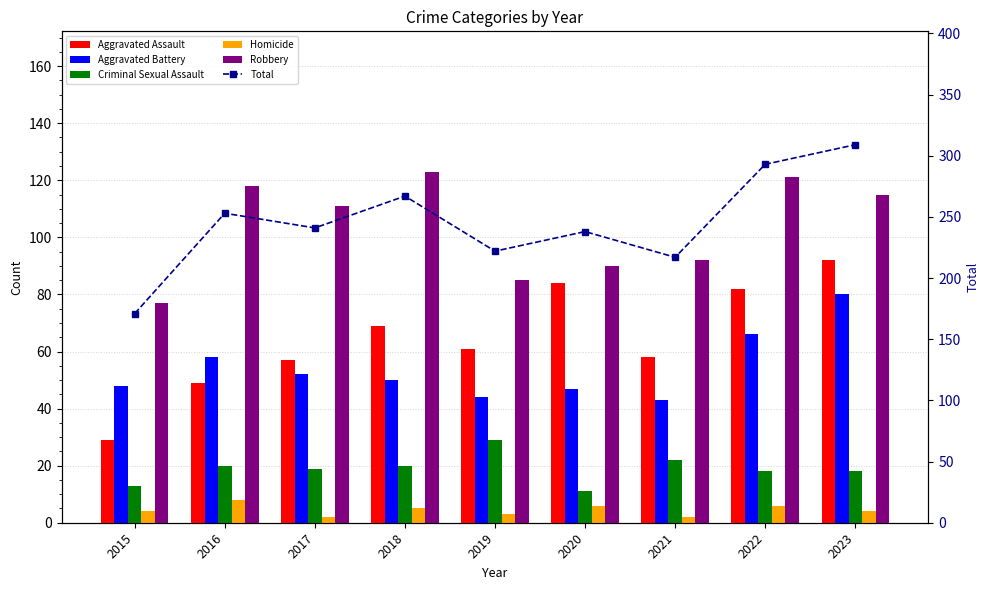

What is the average value of the Homicide series?

4